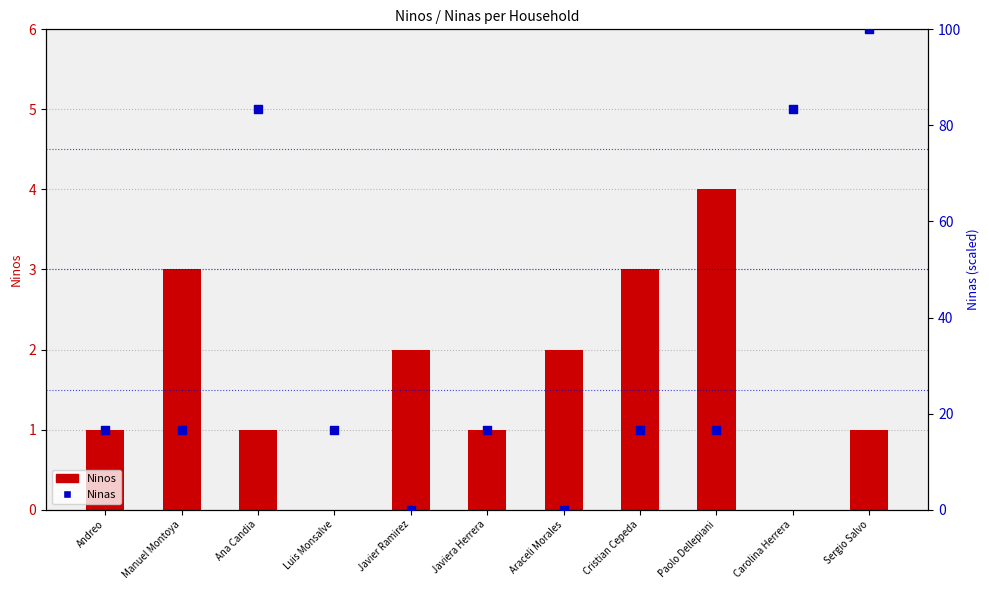

Between Manuel Montoya and Luis Monsalve, which is larger?

Manuel Montoya